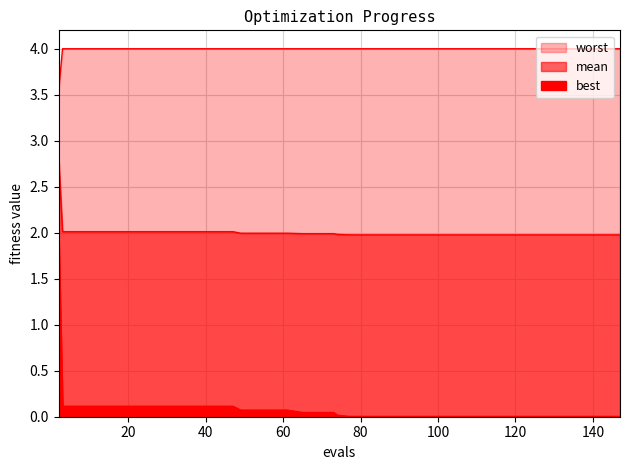

How many lines are shown in the chart?

3